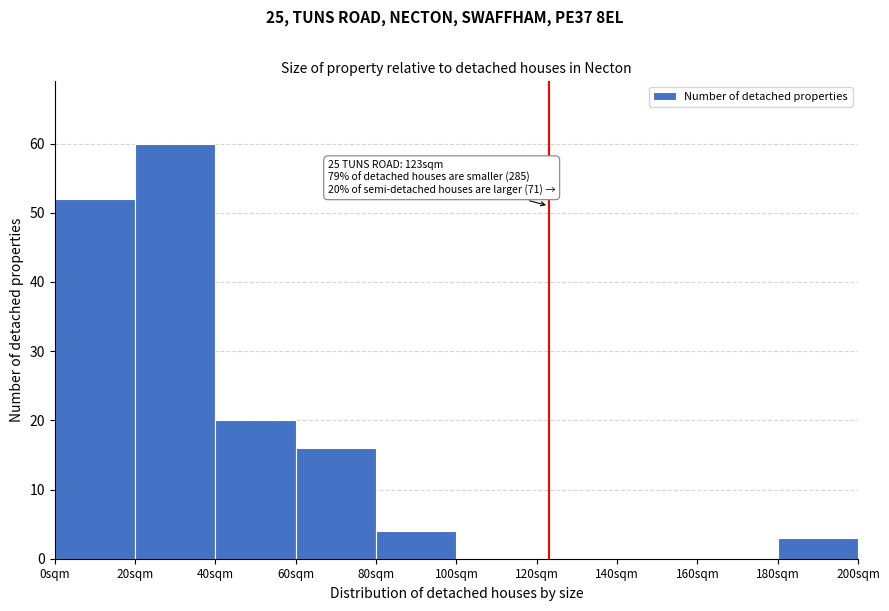

Which range on the x-axis has the tallest bar?

20 to 40